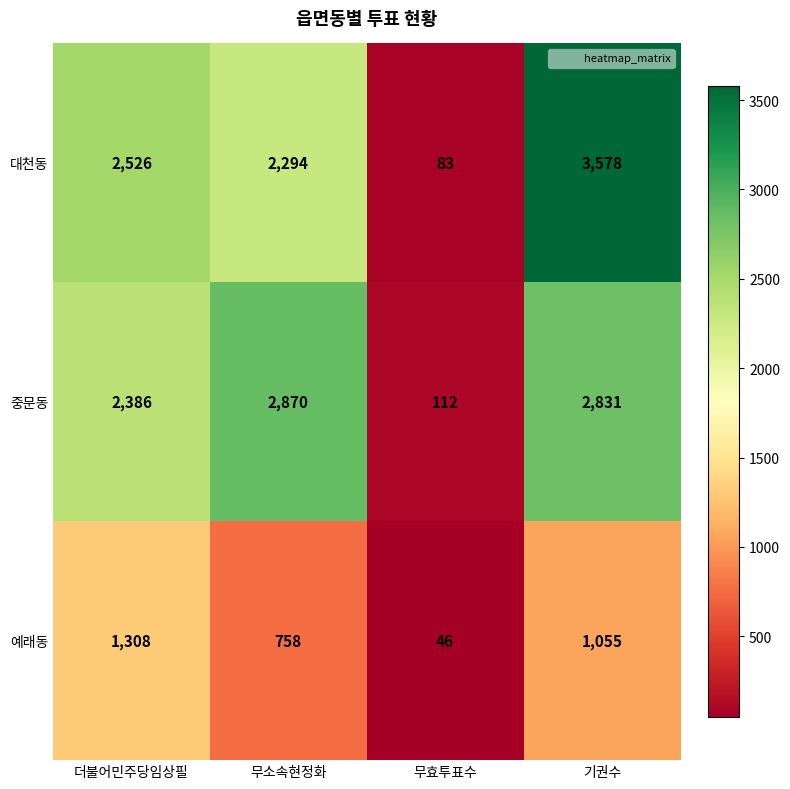

Which series has the largest range (max minus min)?

대천동